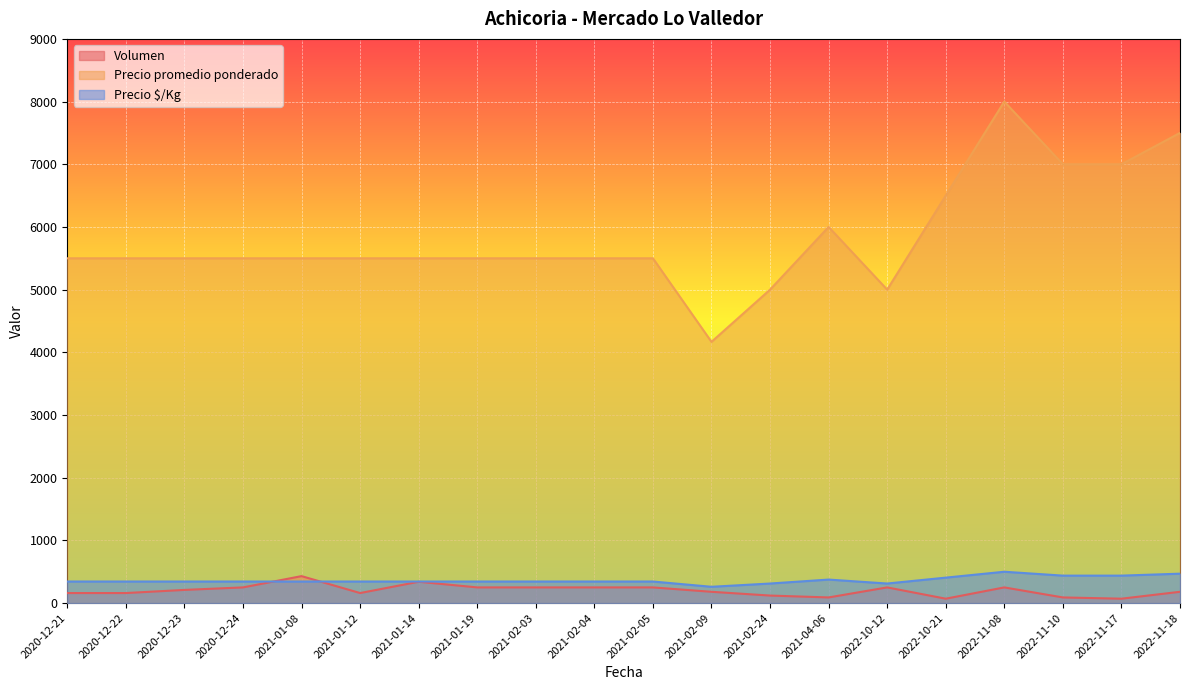

True or false: Precio promedio ponderado and Volumen cross at least once.

False